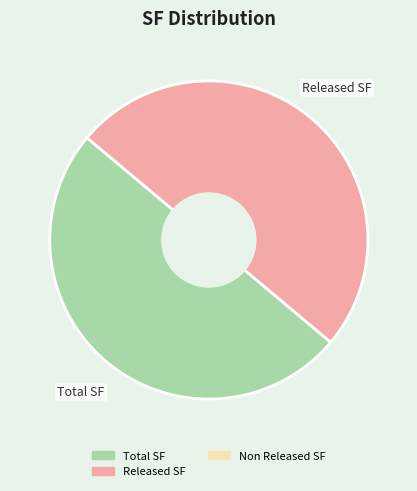

Is it true that Total SF is 50% of the pie?

True